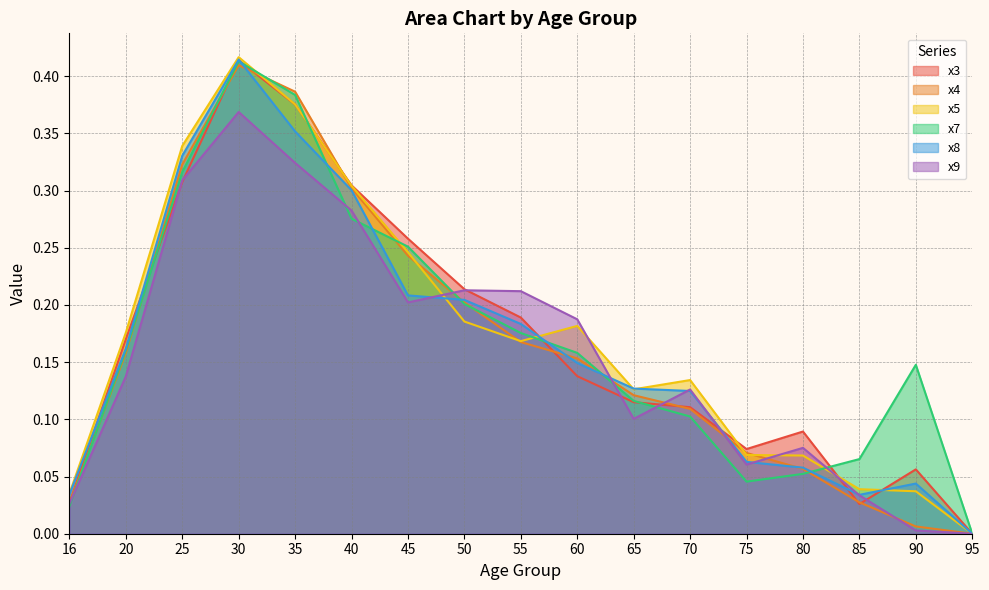

How many distinct data groups are displayed?

6